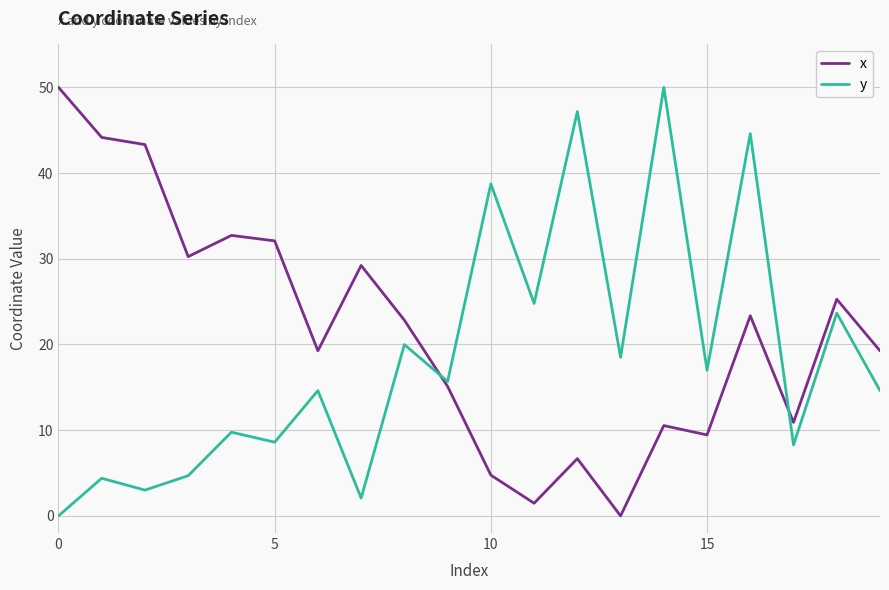

How many times do y and x cross each other?

2